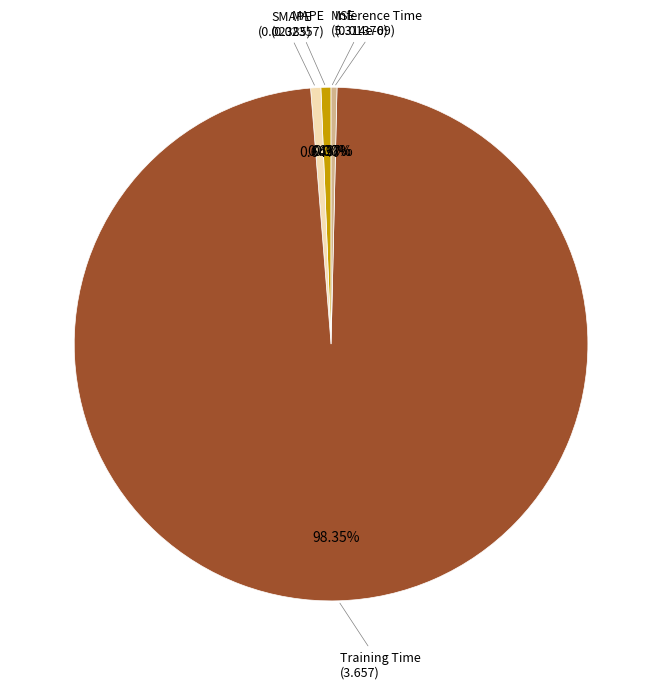

True or false: Training Time accounts for 98% of the total.

True